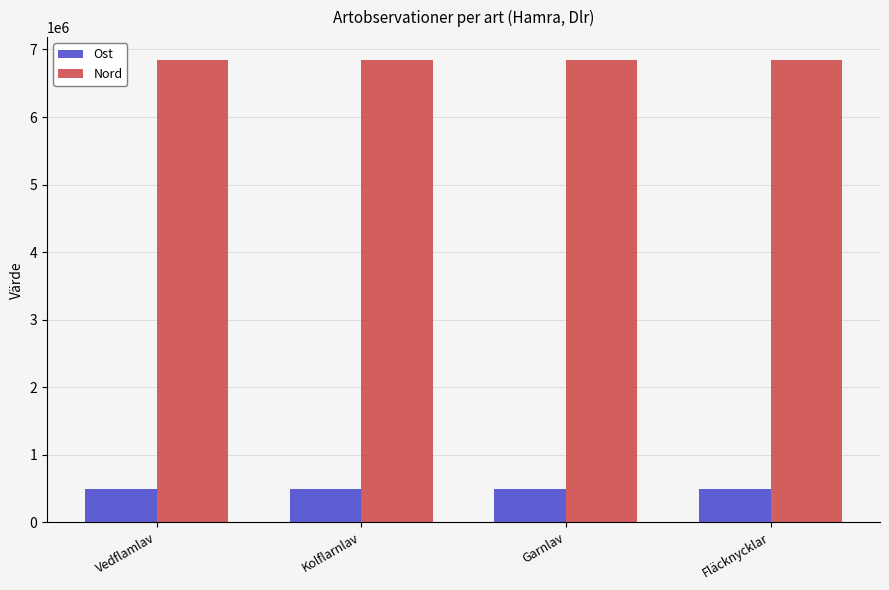

Are the bars grouped side by side (vs. stacked)?

Yes